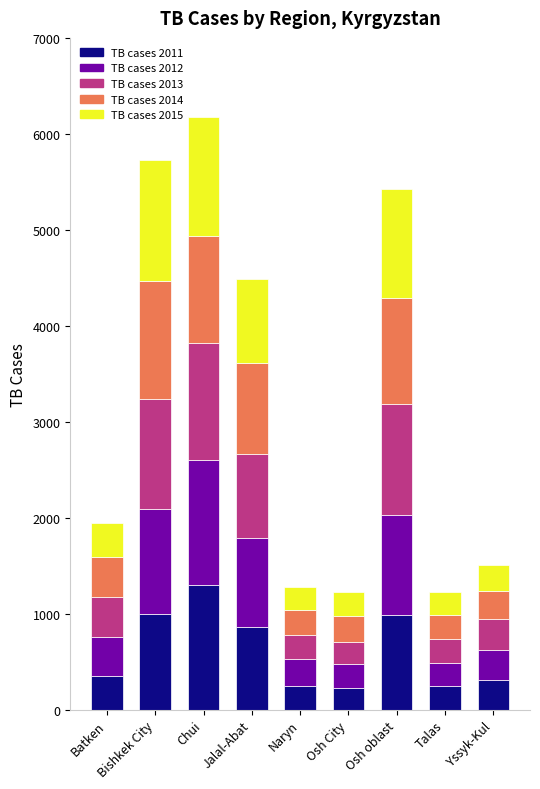

What is the difference between the second highest and second lowest values in the TB cases 2011 series?

746